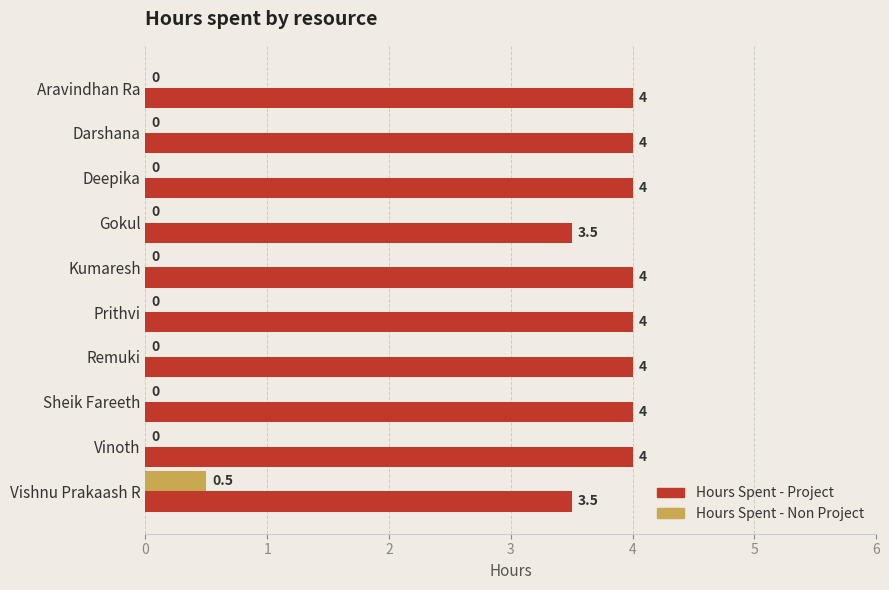

What is the greatest value displayed?

4.0